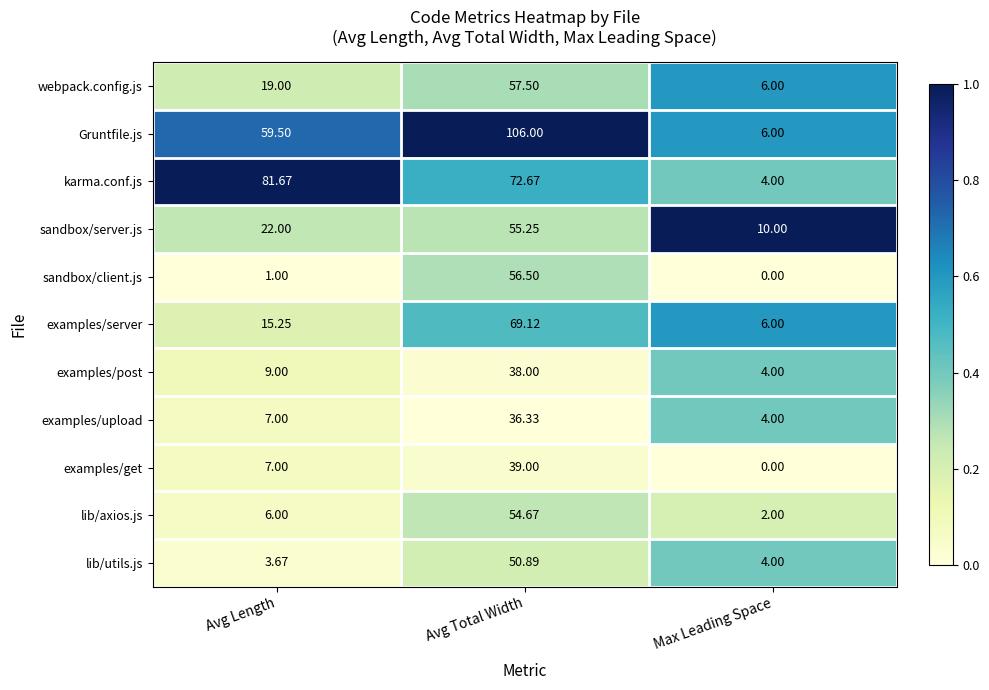

How many series are shown in this chart?

11